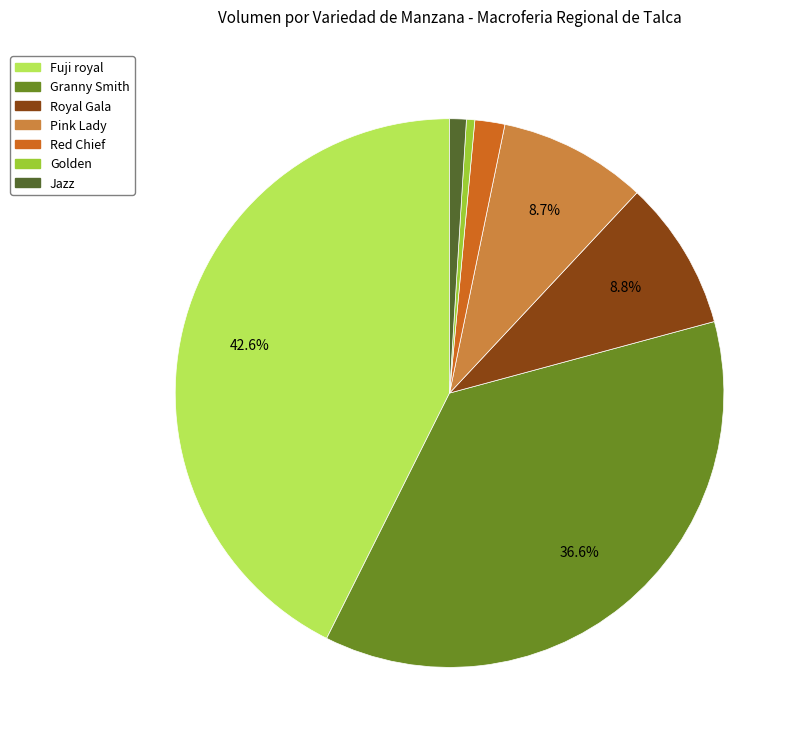

Combined, what portion of the pie is Fuji royal and Granny Smith?

79.2%